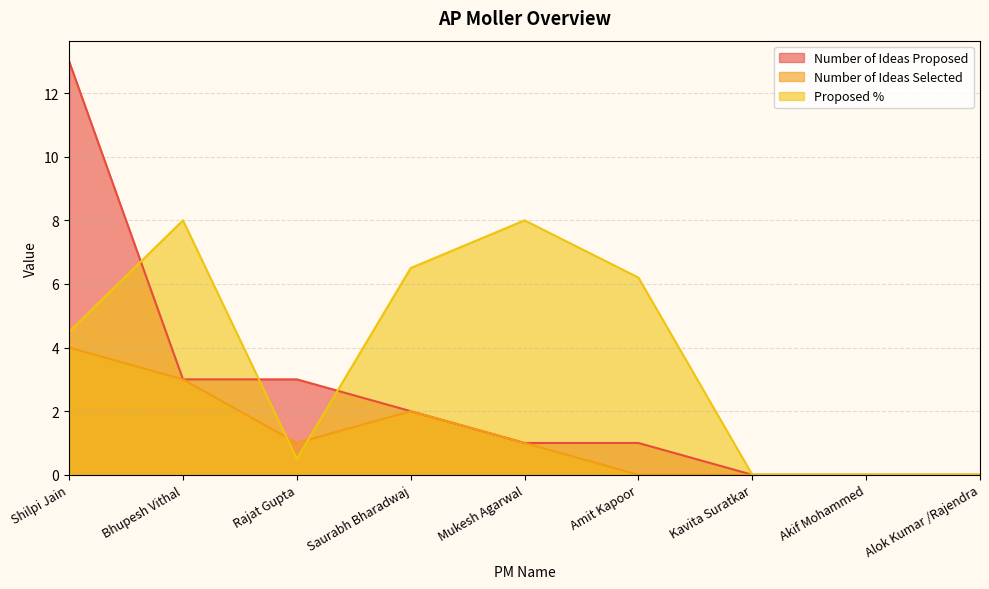

At which category is the sum across all series the highest?

Shilpi Jain